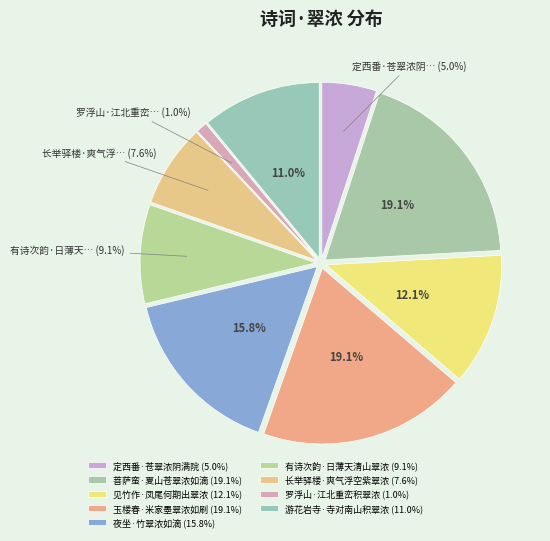

How many slices are in this pie chart?

9